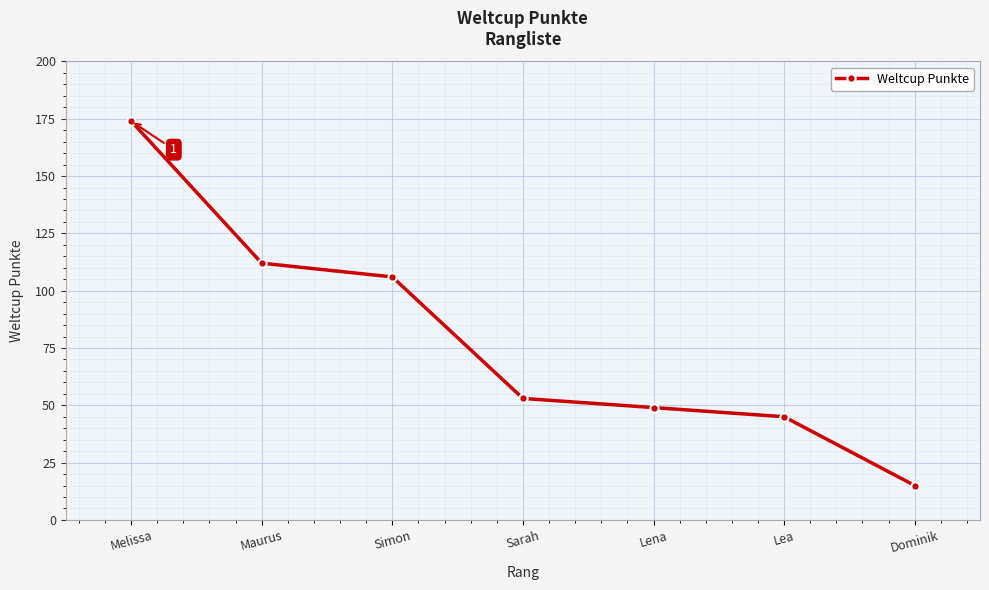

Is this an area chart (filled region under the line)?

No